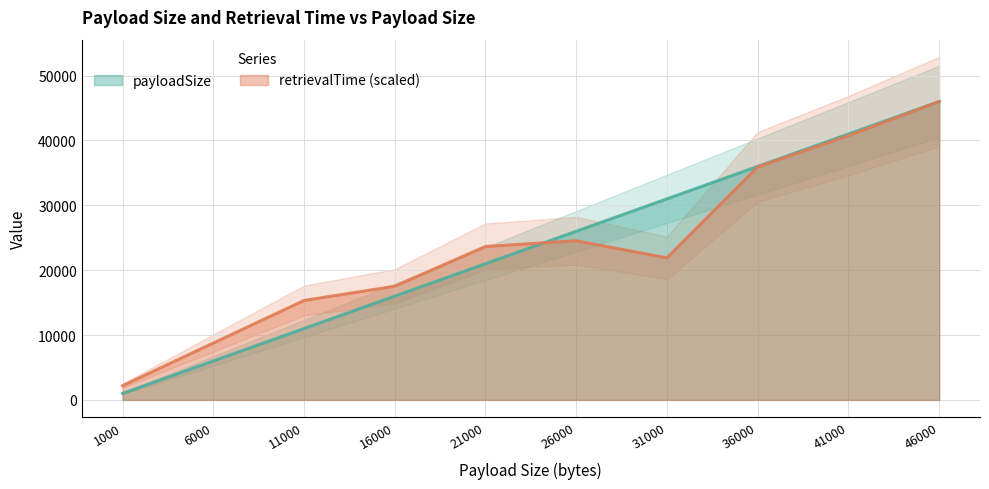

List the series in order of their peak value, lowest first.

payloadSize, retrievalTime